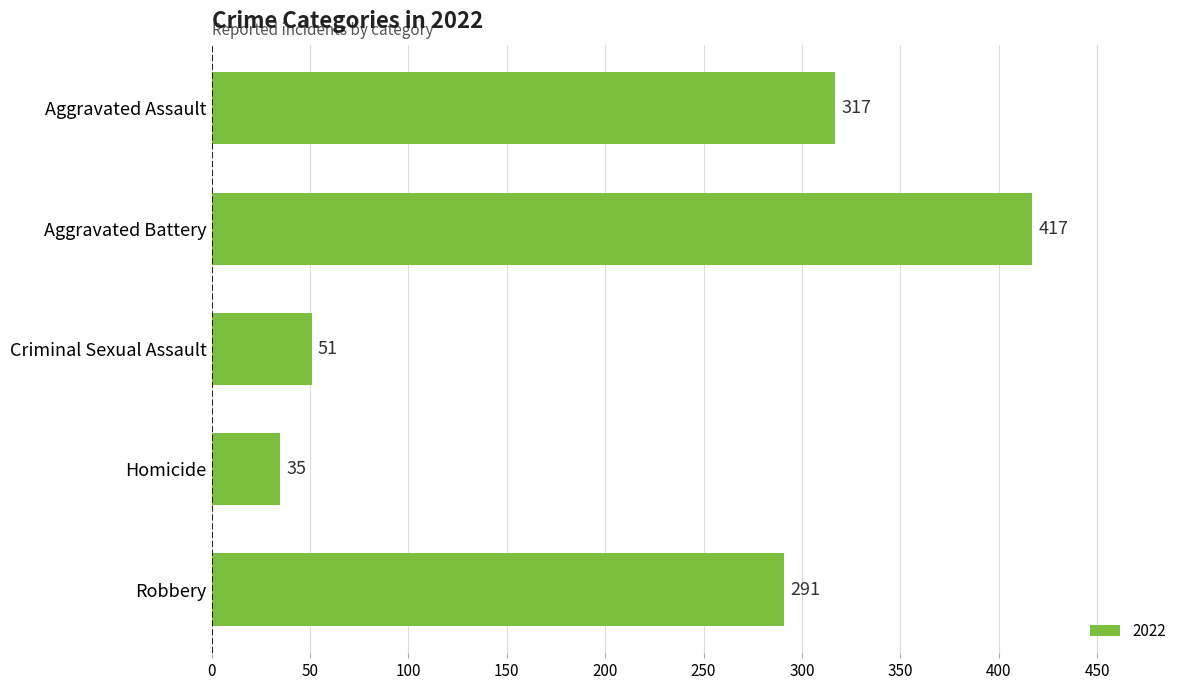

Approximately how many times larger is the value at Criminal Sexual Assault compared to Homicide?

1.5